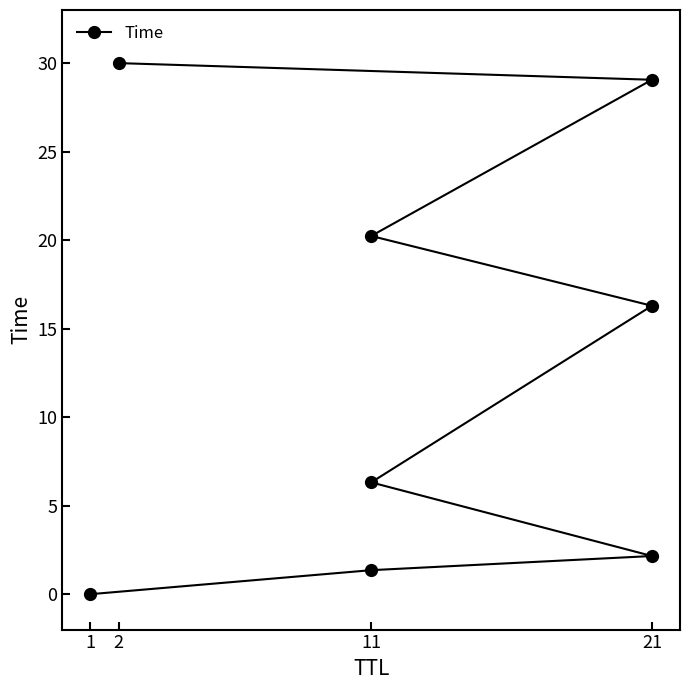

How many lines are shown in the chart?

1